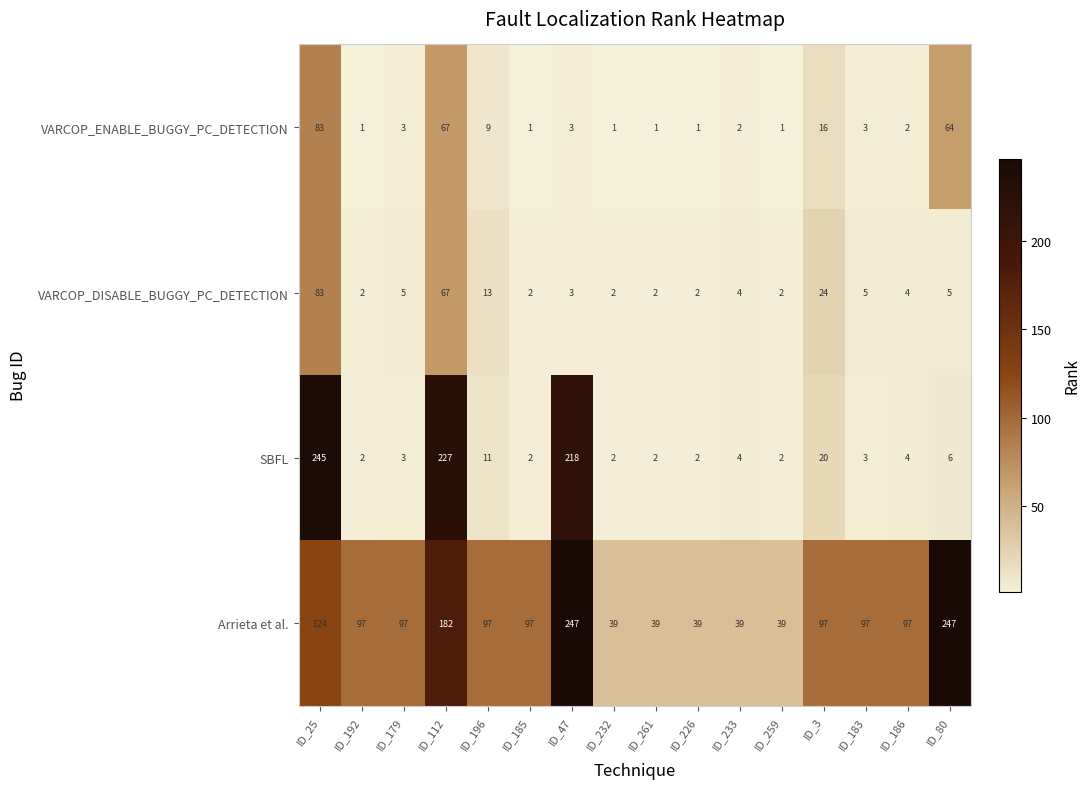

Is it true that VARCOP_ENABLE_BUGGY_PC_DETECTION equals 1 at ID_192?

True